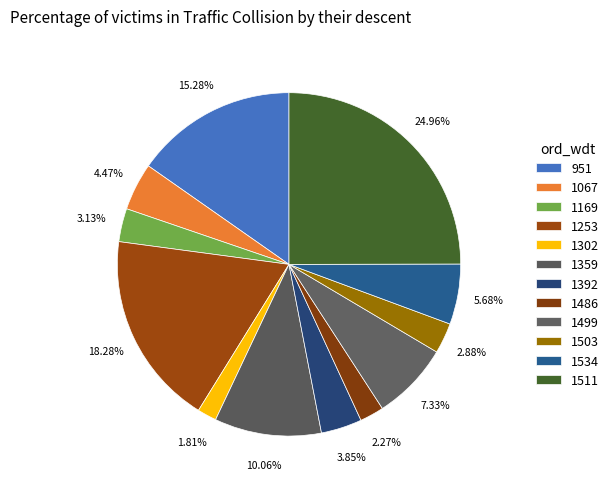

How many slices are in this pie chart?

12